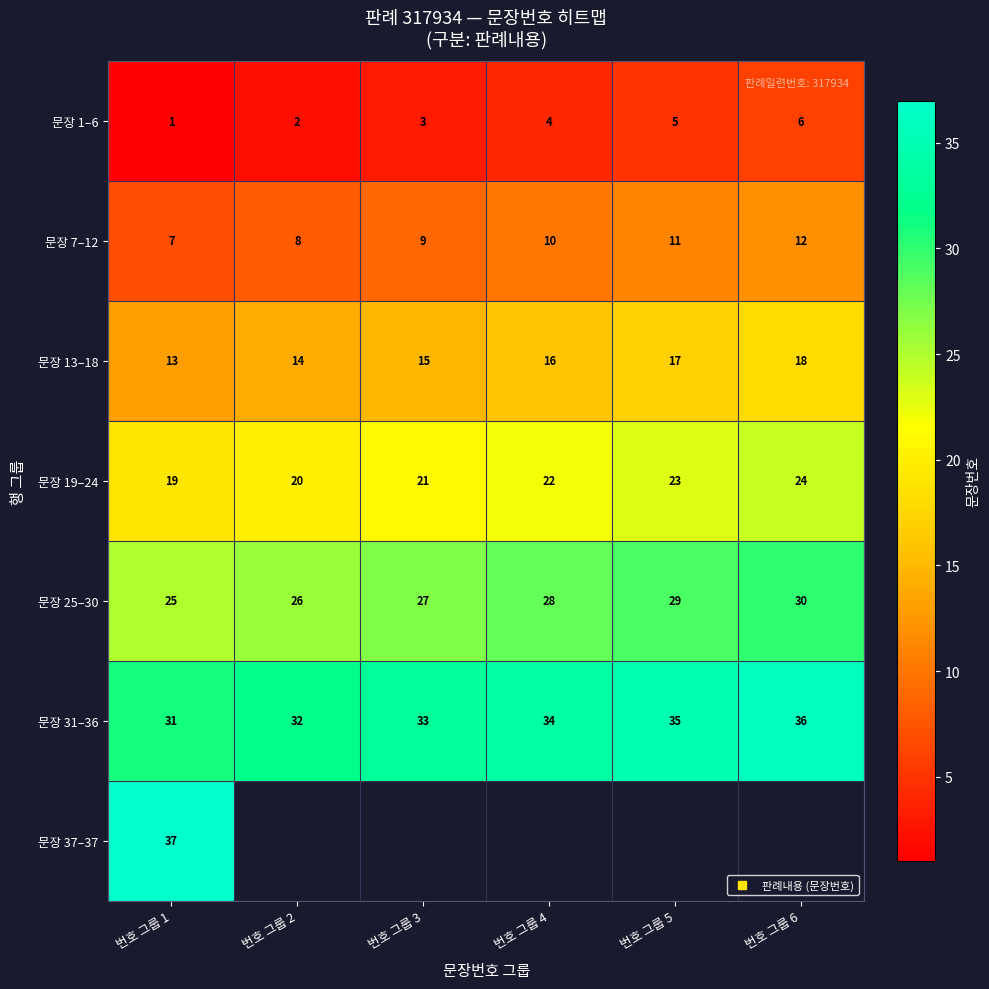

List the labels in order of 문장 25–30 value, smallest first.

번호 그룹 1, 번호 그룹 2, 번호 그룹 3, 번호 그룹 4, 번호 그룹 5, 번호 그룹 6